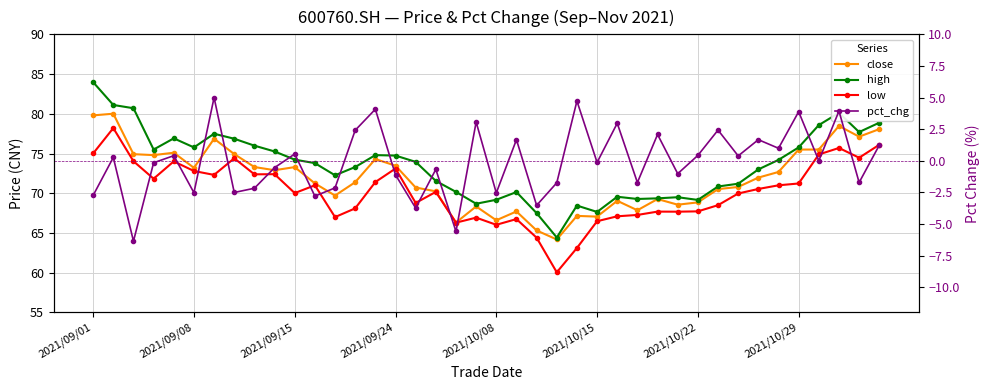

Between 10 and 2021/10/29, which is larger?

2021/10/29